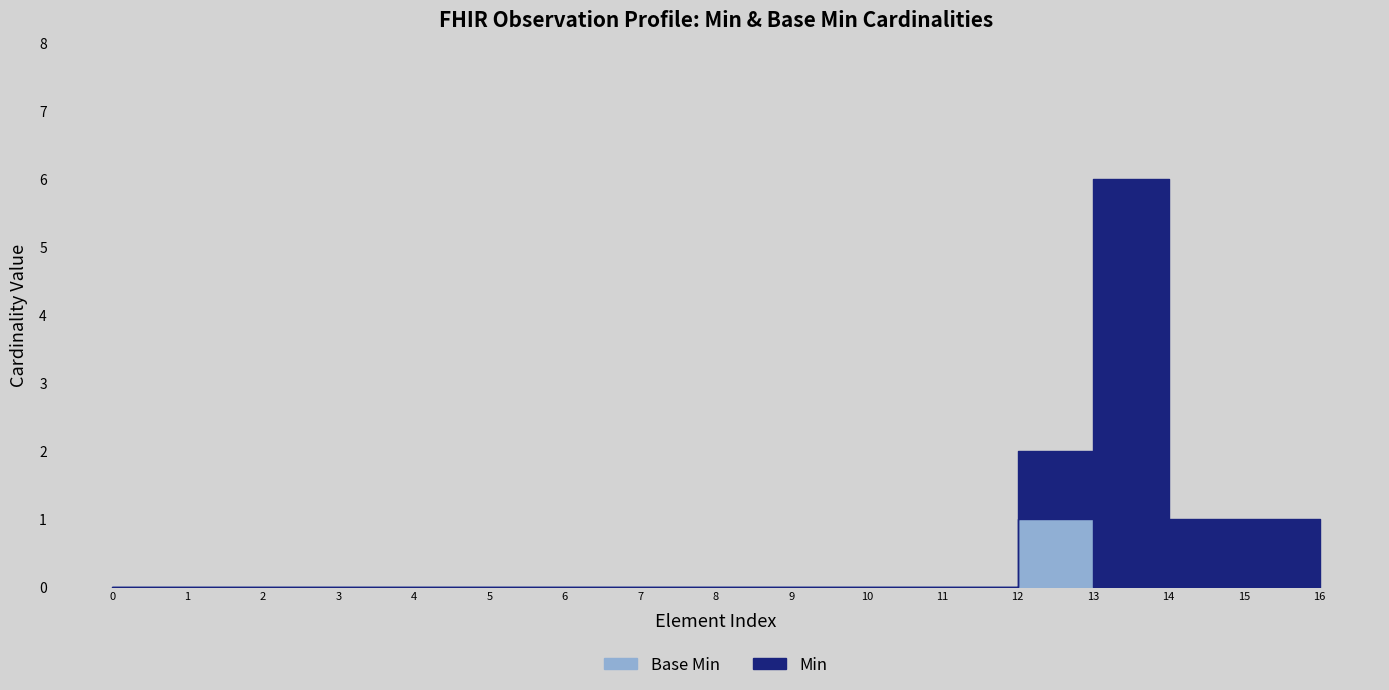

Which series has the widest spread of values?

Min